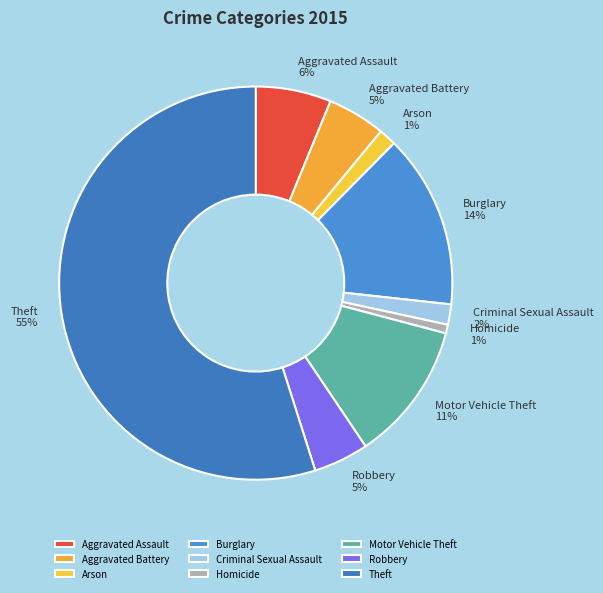

Does Aggravated Battery account for over 50% of the chart?

No